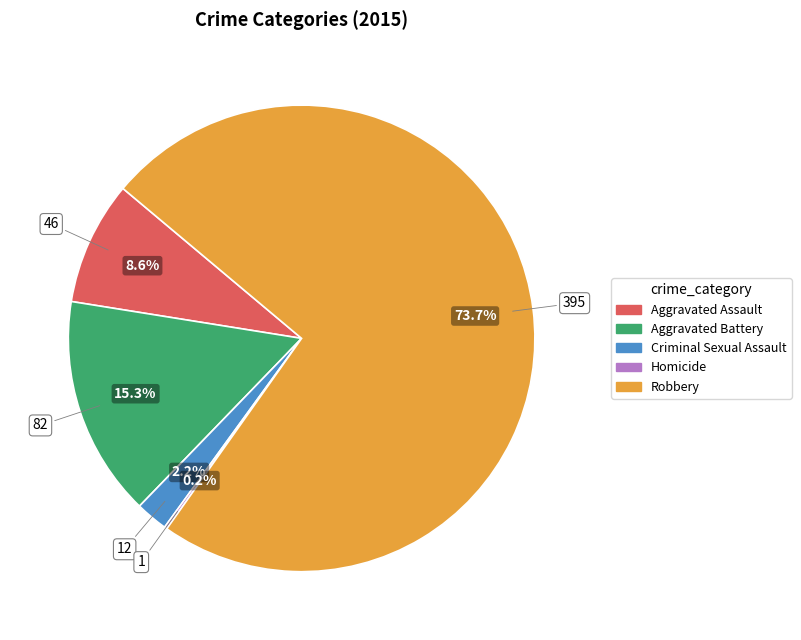

What percentage do Robbery and Criminal Sexual Assault together represent?

75.9%